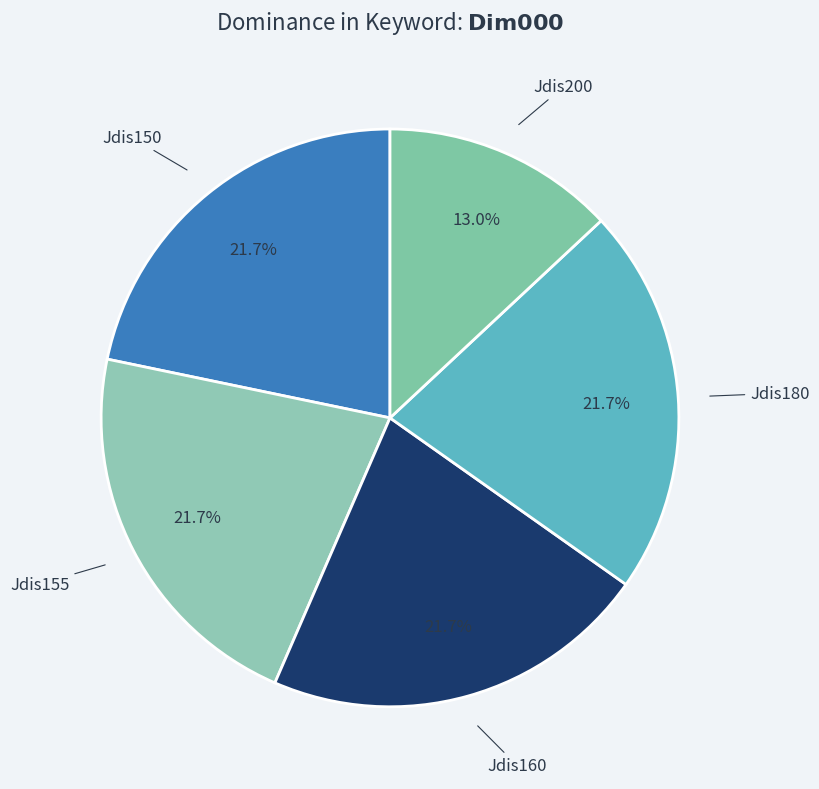

Which category has the smallest portion of the pie?

Jdis200